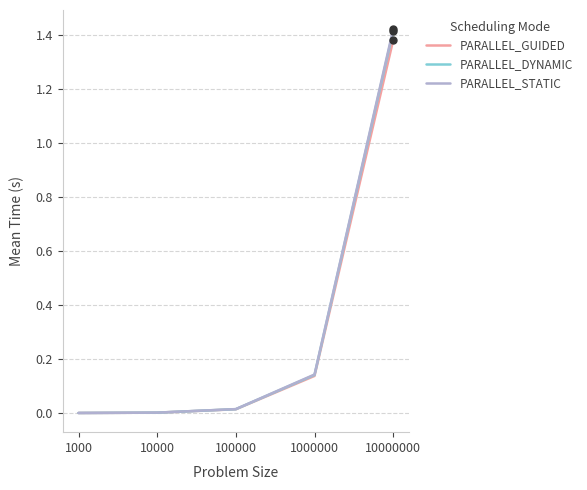

Which series has the widest spread of values?

PARALLEL_STATIC